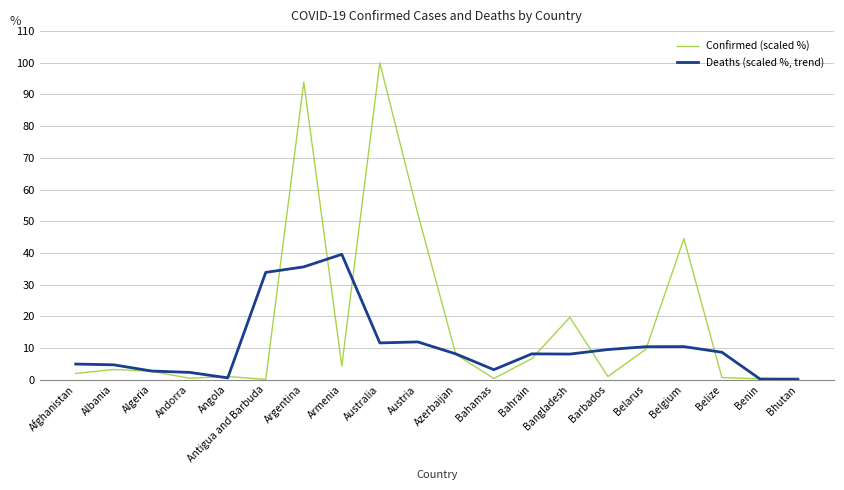

Which series has the widest spread of values?

Confirmed (scaled %)